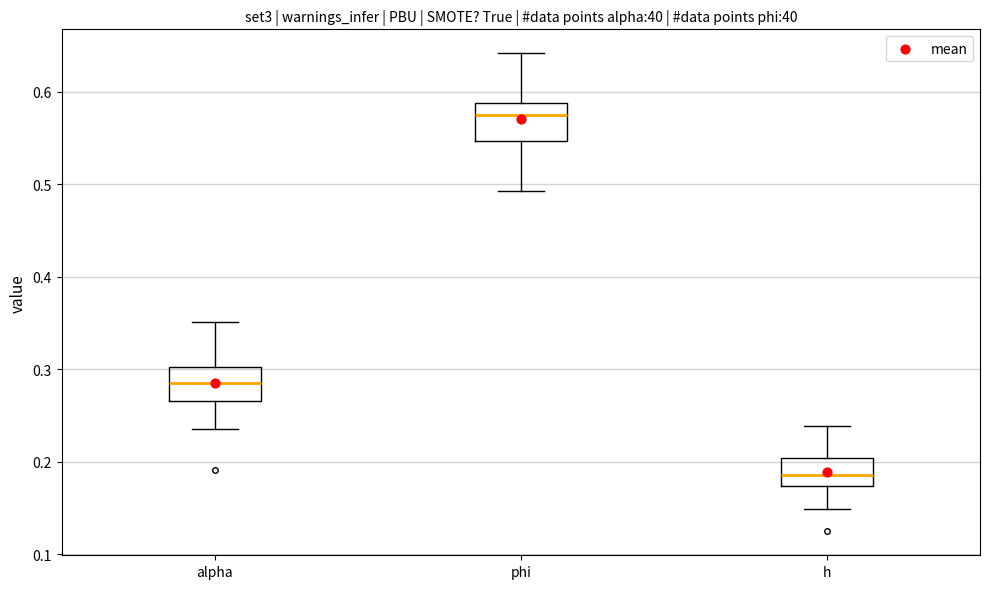

Which box's median line is the lowest?

h